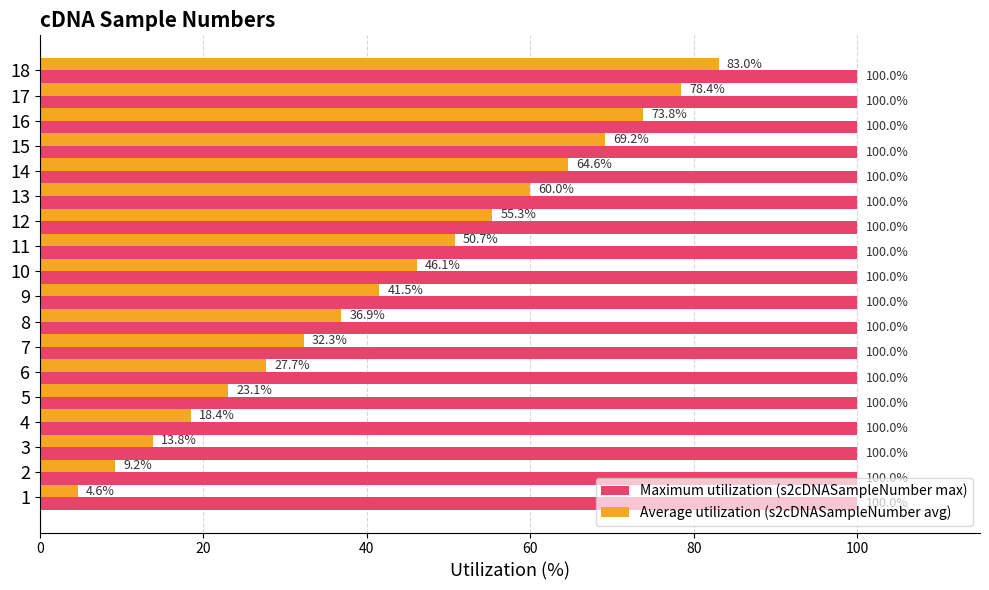

At 12, list the series in order from smallest to largest.

Average utilization (s2cDNASampleNumber avg), Maximum utilization (s2cDNASampleNumber max)